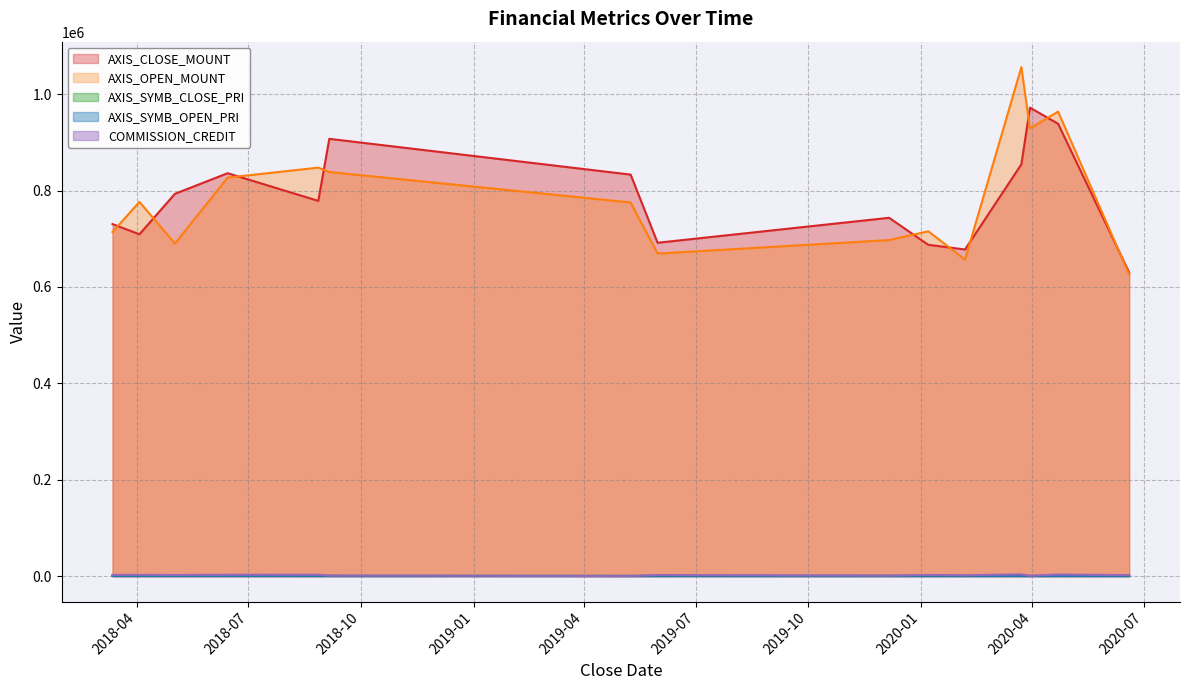

In AXIS_CLOSE_MOUNT, how many points are lower than both neighbors (excluding endpoints)?

4